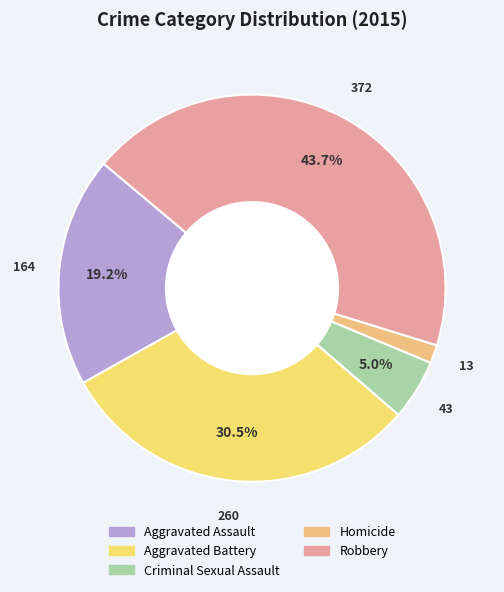

Which category has the smallest portion of the pie?

Homicide